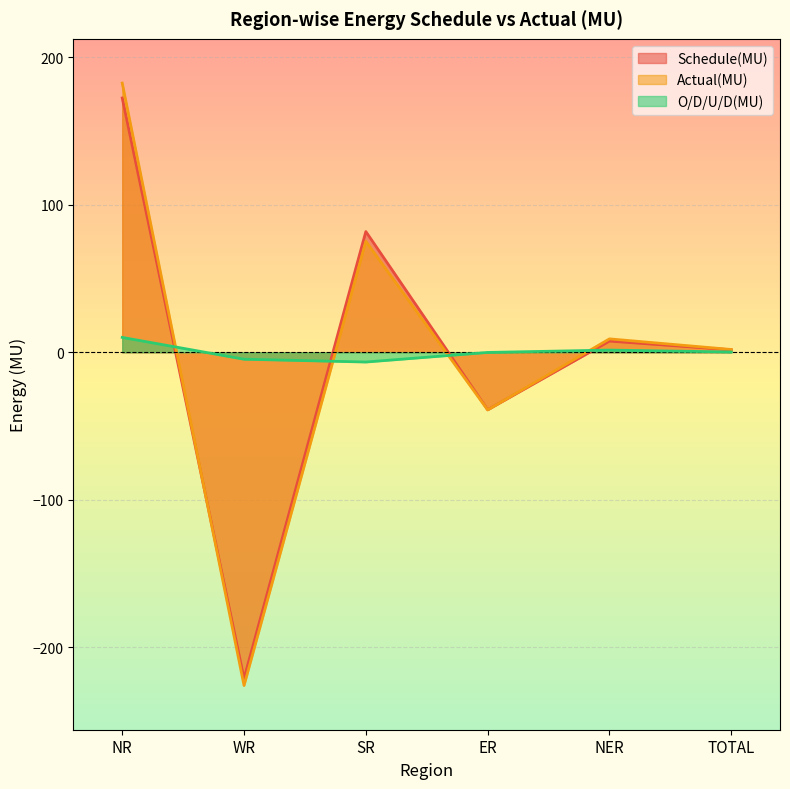

What position from the left is WR?

2